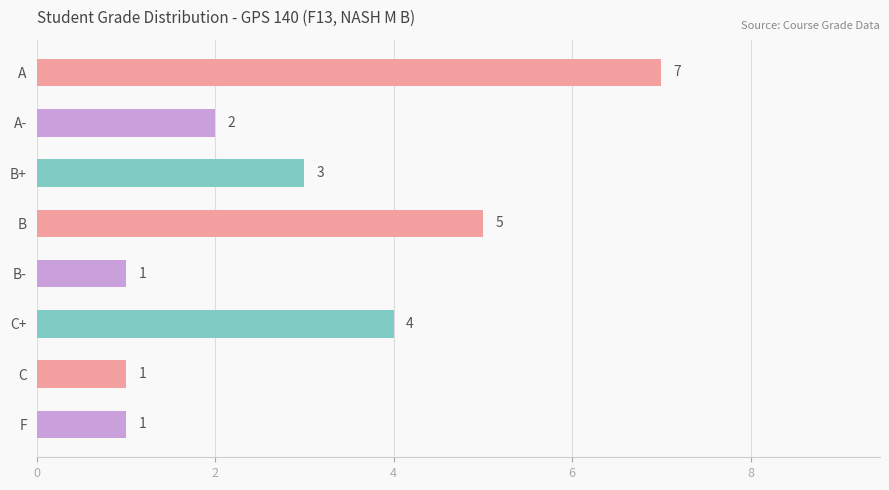

True or false: the data shows 5 at B.

True